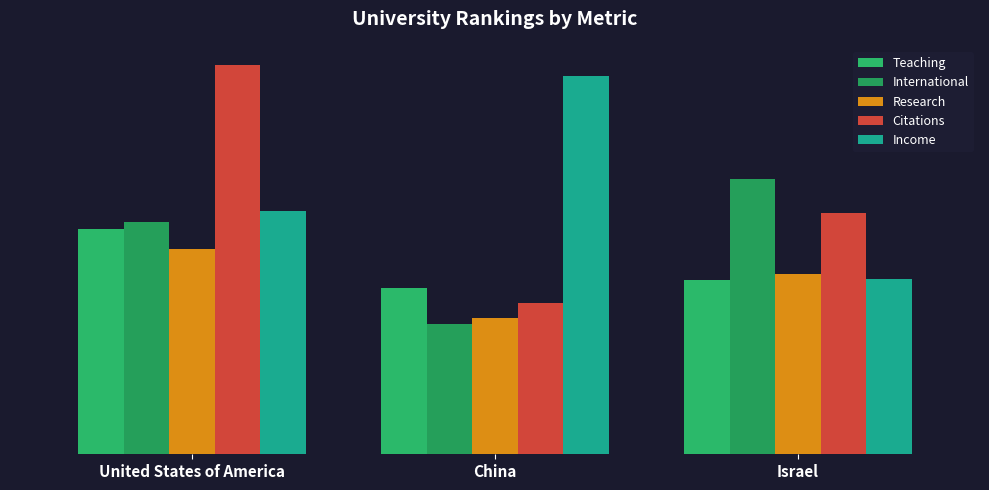

What is the difference between the maximum and minimum values in the Research series?

12.6